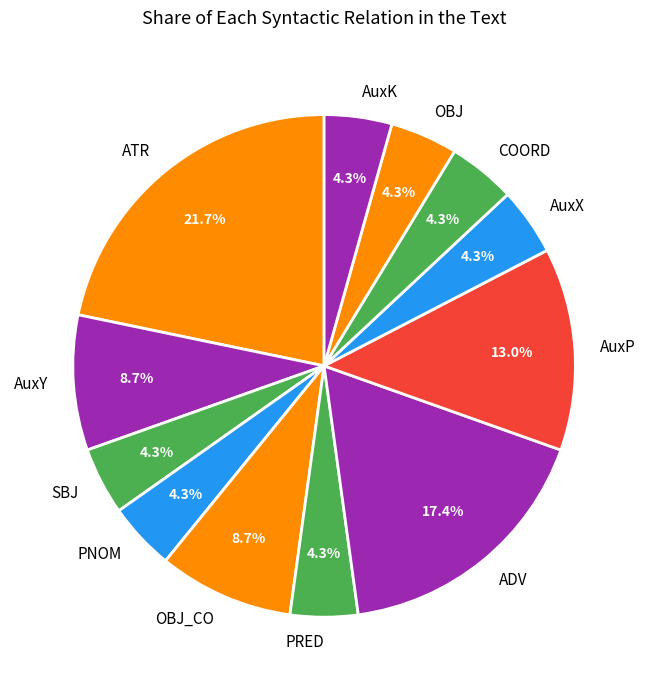

True or false: AuxK accounts for 11% of the total.

False